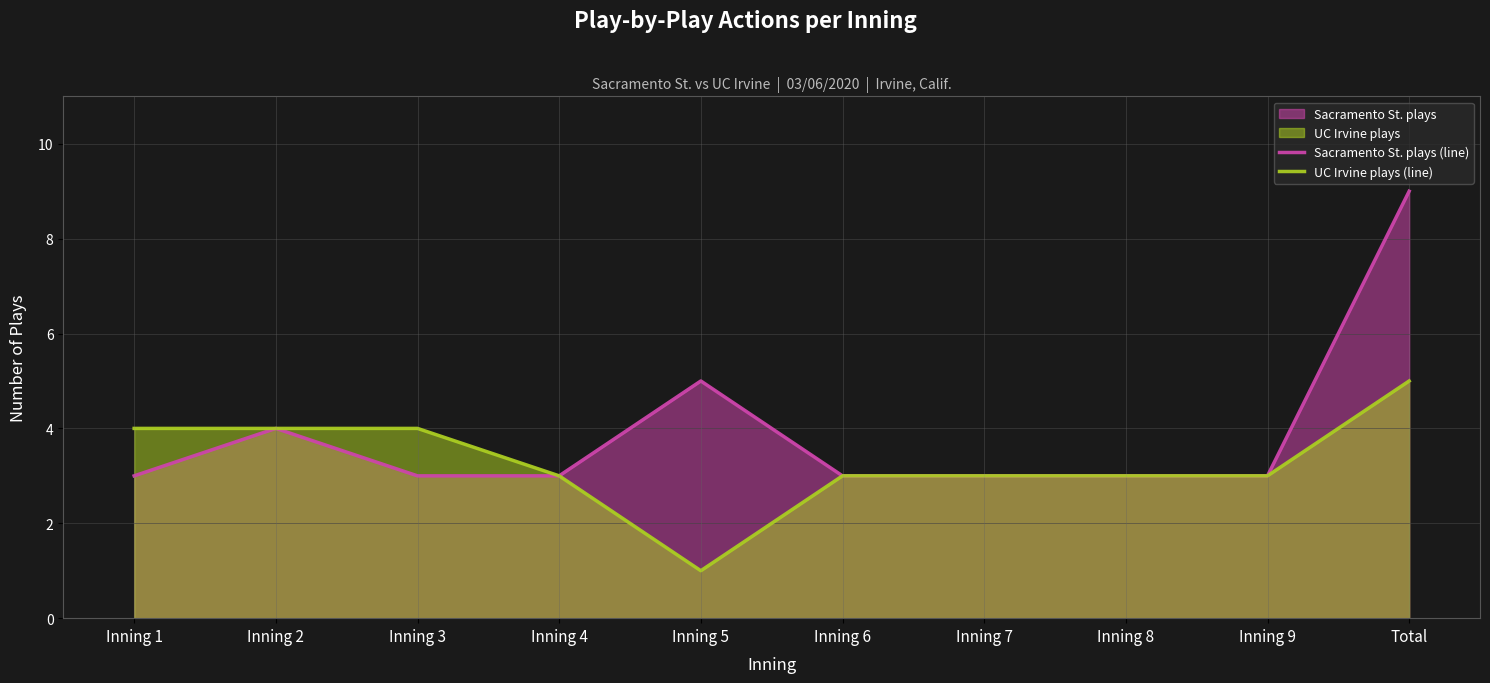

At which label is Sacramento St. plays (line) closest to 6?

Inning 5